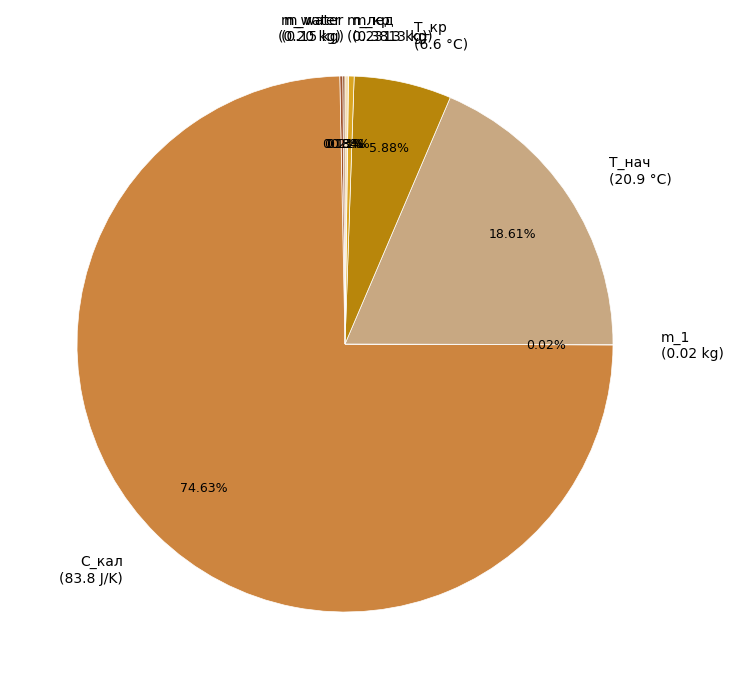

What is the majority slice?

C_кал (83.8 J/K)